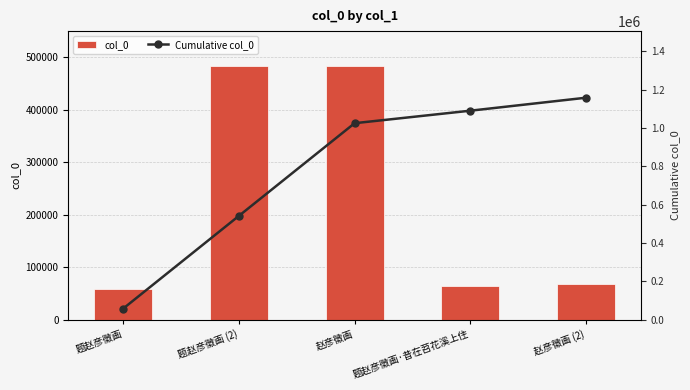

Rank the series by their average value, from highest to lowest.

Cumulative col_0, col_0